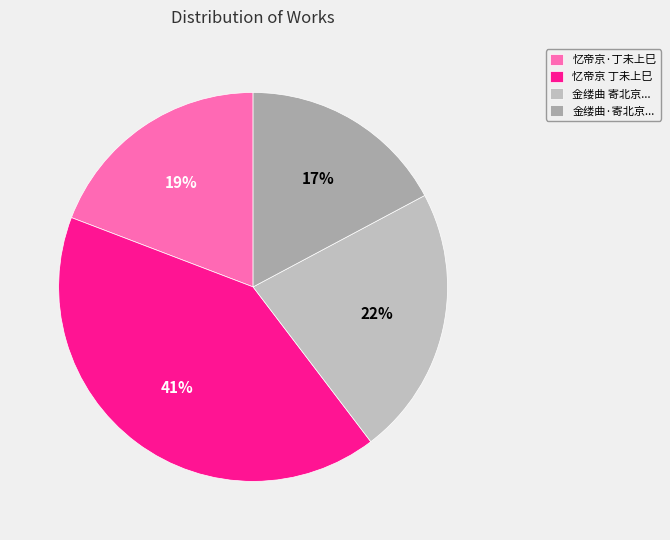

Is there a majority slice in this chart?

No